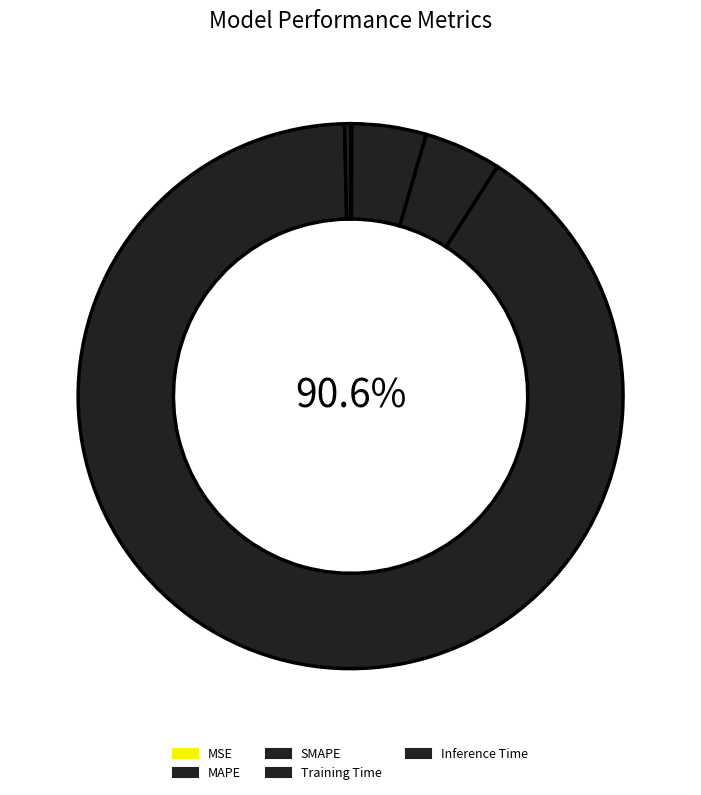

Is it true that MAPE is 16% of the pie?

False